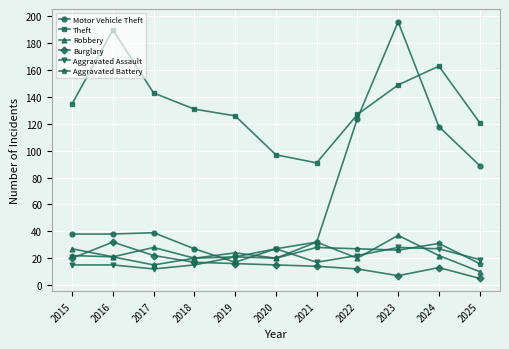

True or false: Aggravated Battery and Theft cross at least once.

False